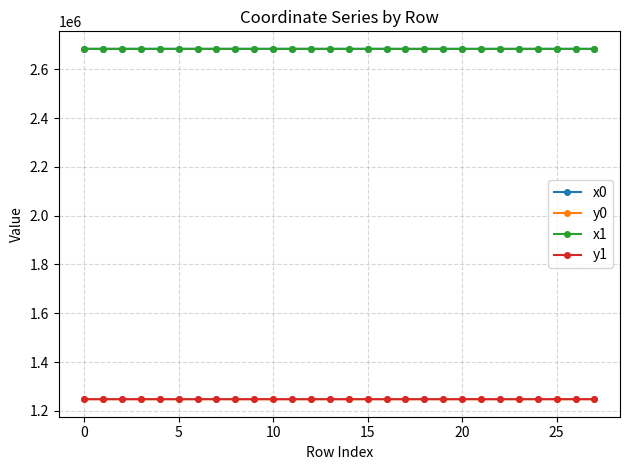

Does the chart display data point markers on the line(s)?

Yes